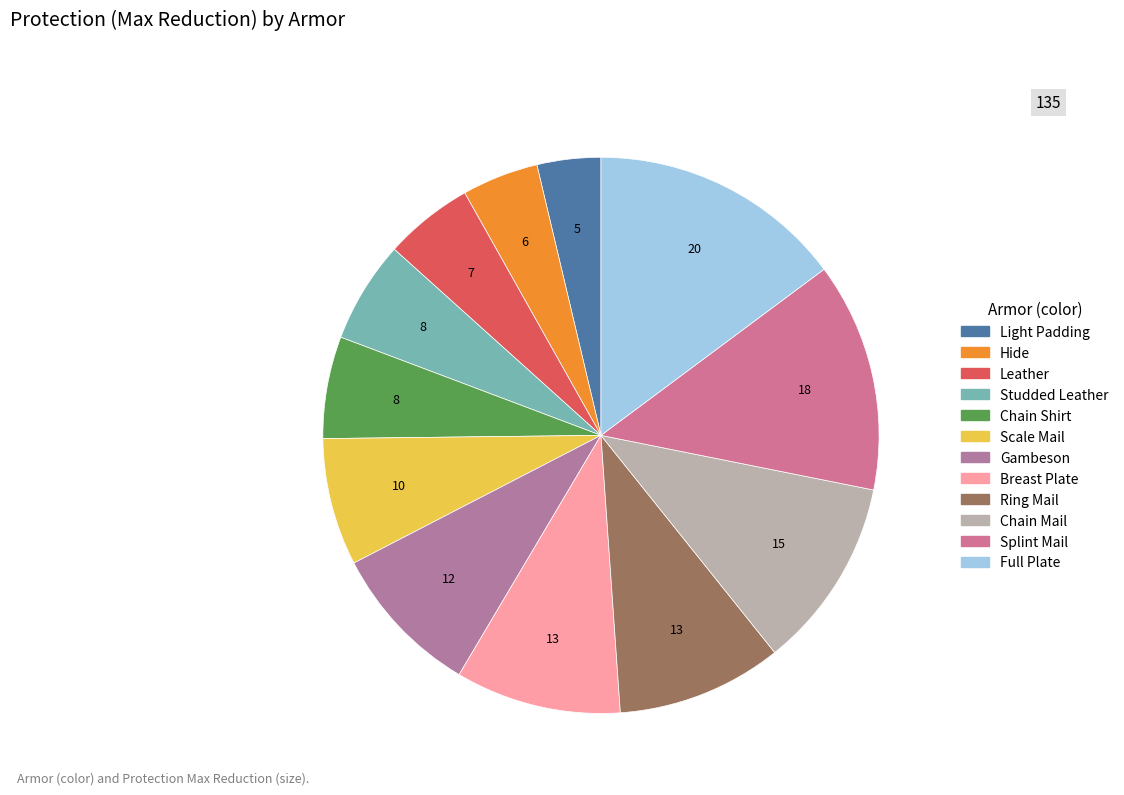

Combined, what portion of the pie is Splint Mail and Full Plate?

28.1%